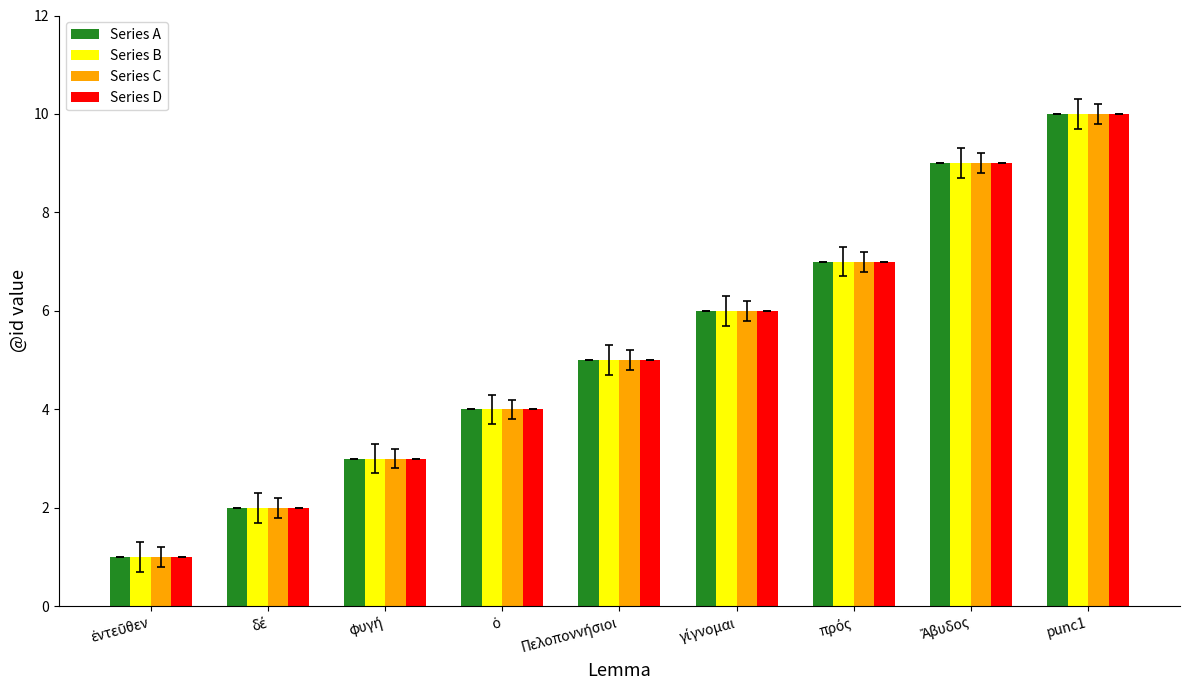

What are all the series names shown in the legend?

Series A, Series B, Series C, Series D